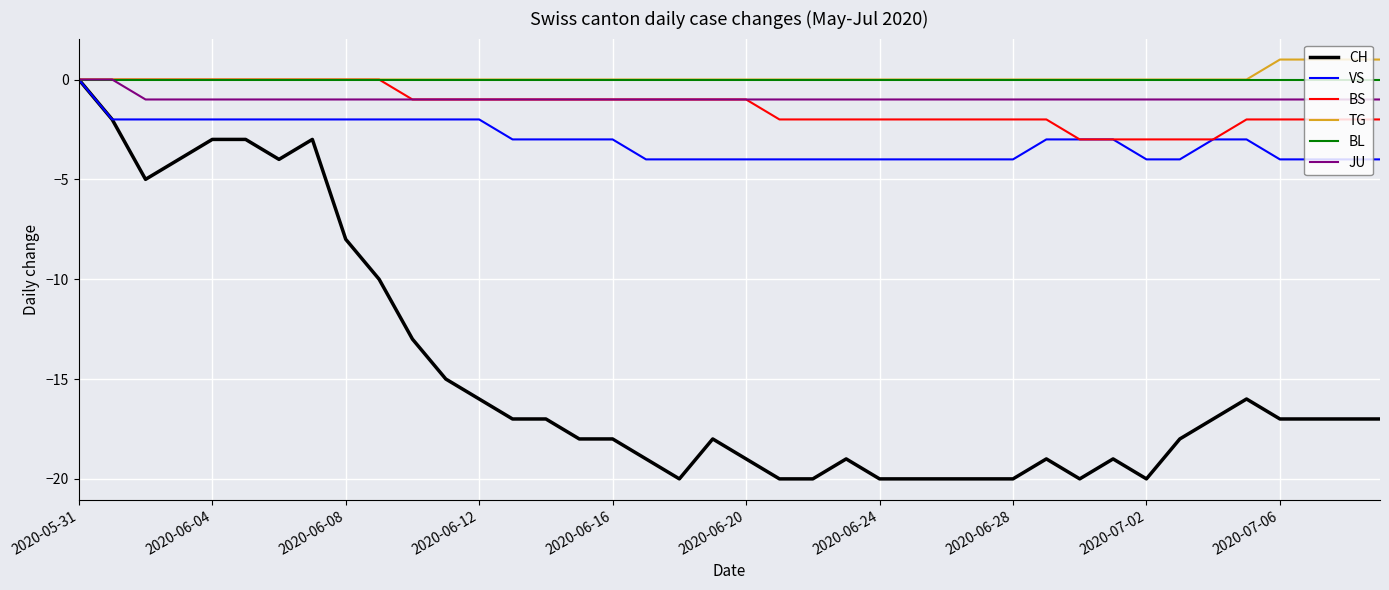

How many series are shown in this chart?

6